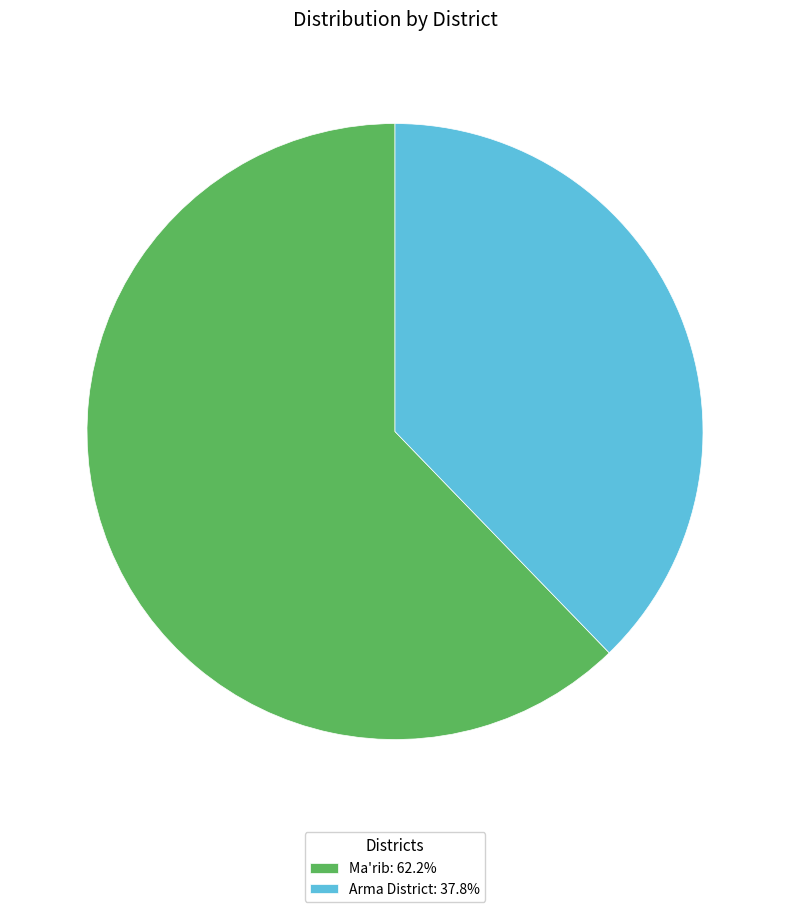

What is the ratio of the value at Arma District to the value at Ma'rib?

0.6